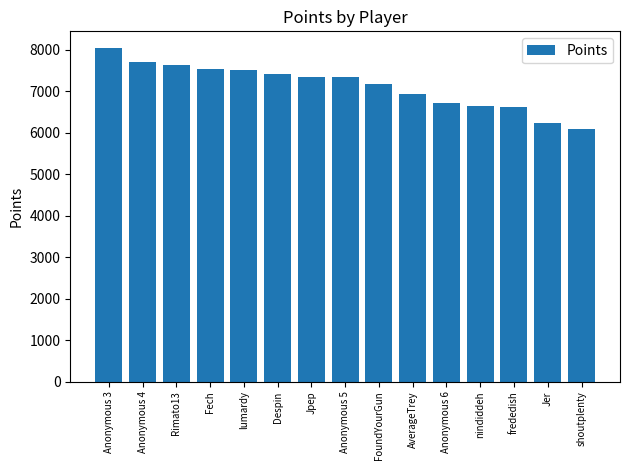

What is the approximate value at FoundYourGun?

7177